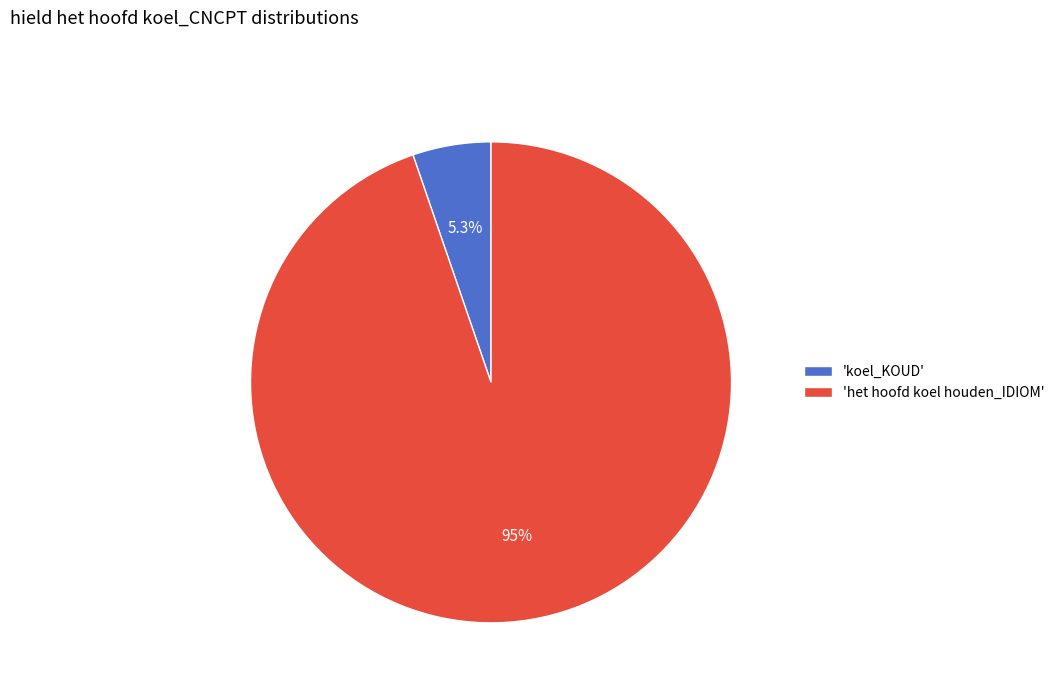

Between 'koel_KOUD' and 'het hoofd koel houden_IDIOM', which is larger?

'het hoofd koel houden_IDIOM'